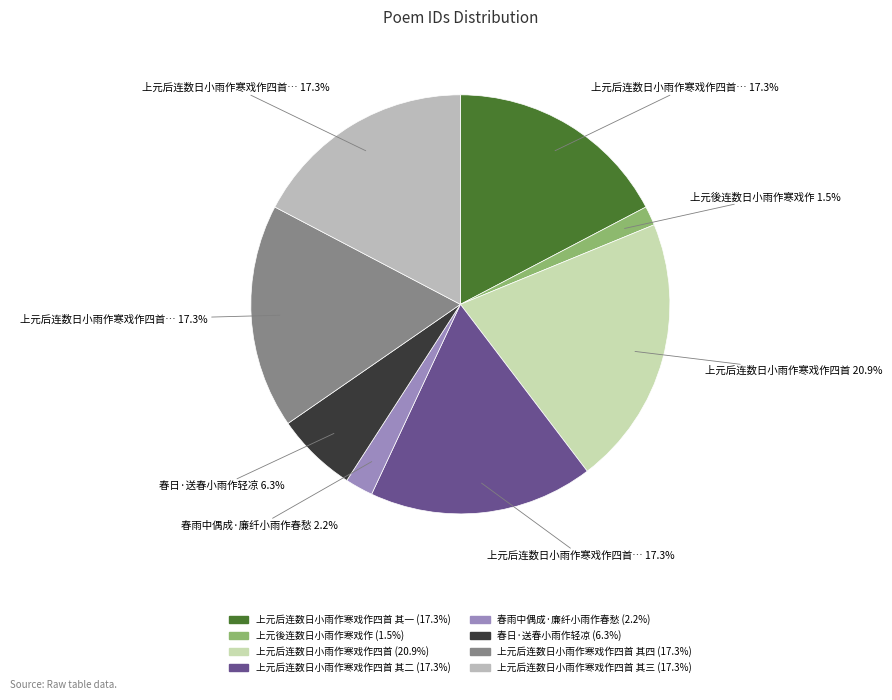

To the nearest percent, what is the difference between the largest and smallest slice percentages?

19%